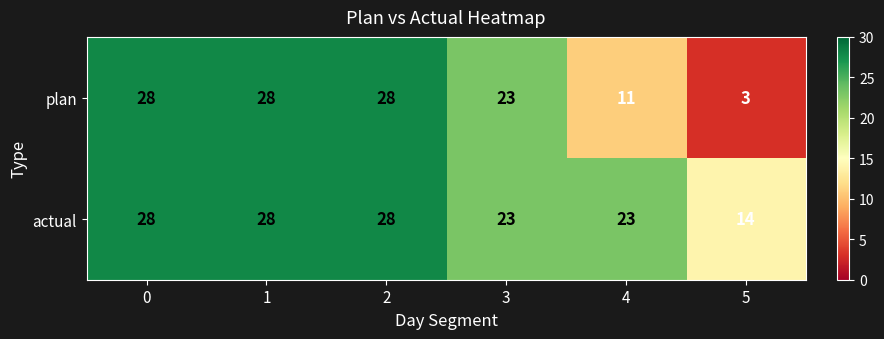

Between 1 and 5, which series saw the biggest shift?

plan